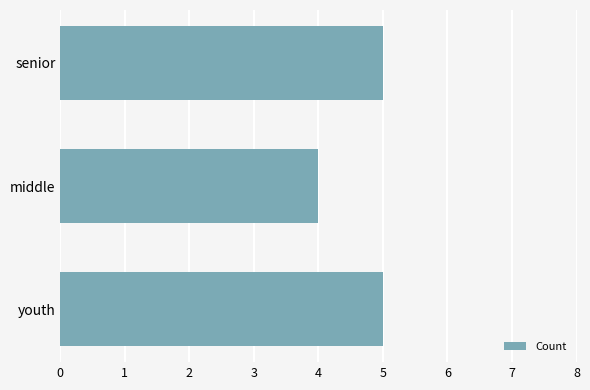

Between middle and youth, which is larger?

youth